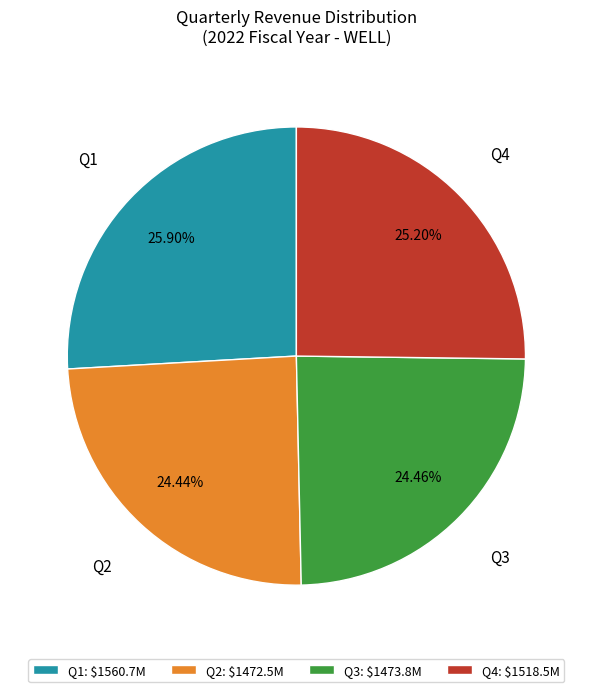

To the nearest percent, what percentage of the pie is Q1?

26%